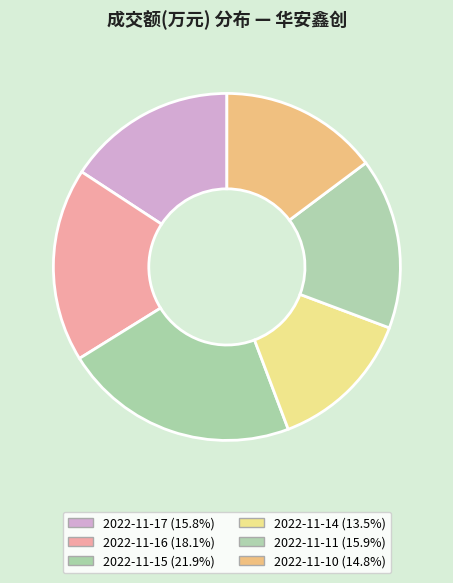

Does 2022-11-15 account for over 50% of the chart?

No